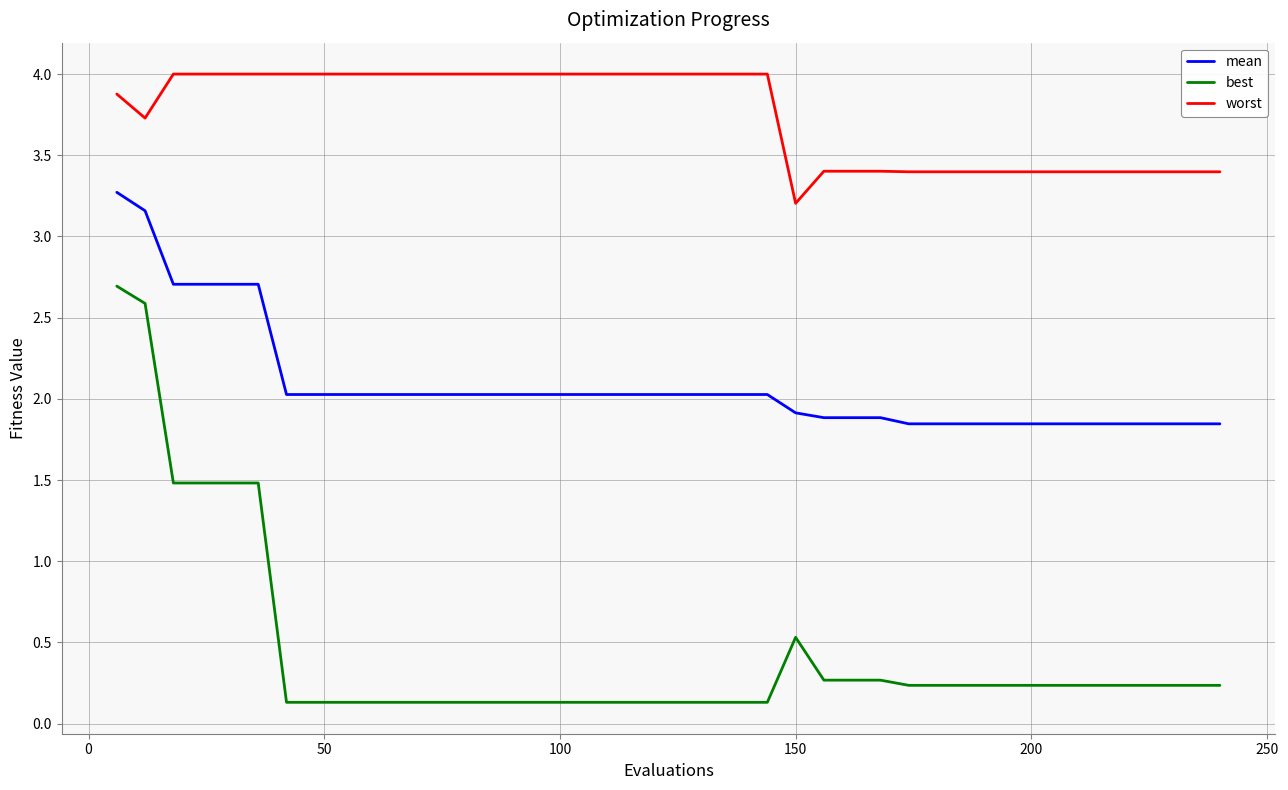

What is the maximum value for best?

2.7